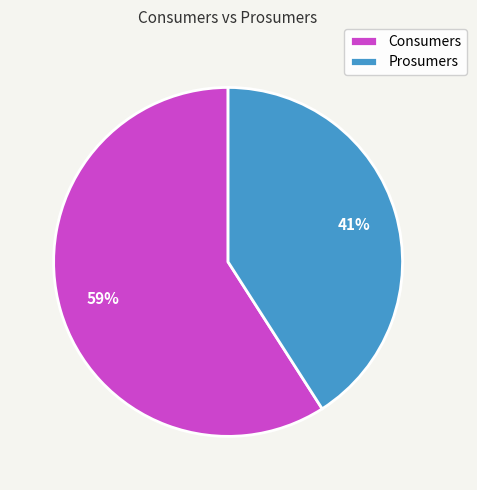

To the nearest percent, what is the difference between the Prosumers and Consumers slice percentages?

18%